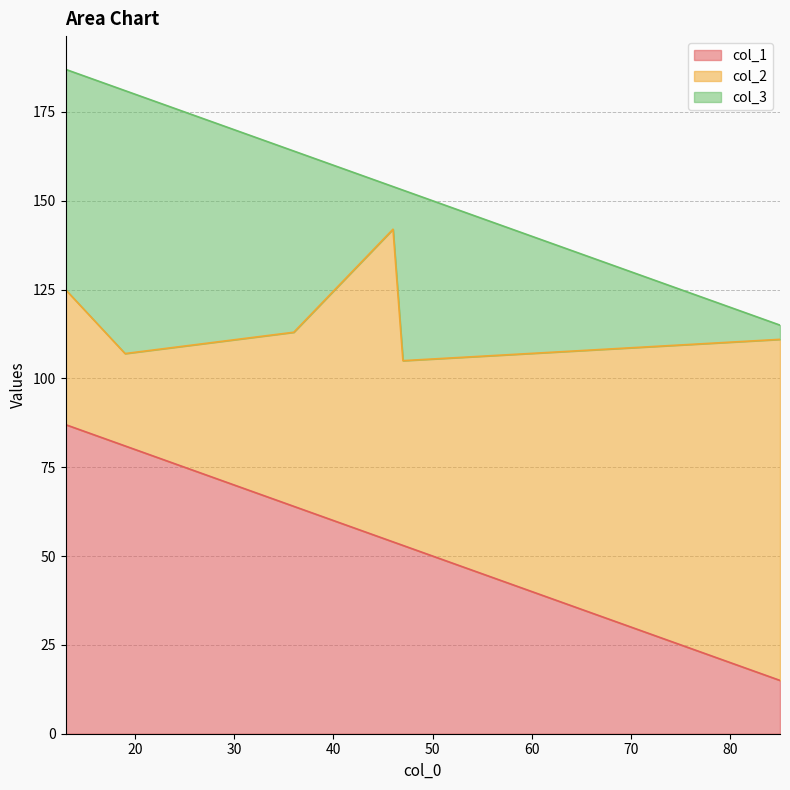

True or false: col_3 and col_1 cross at least once.

False